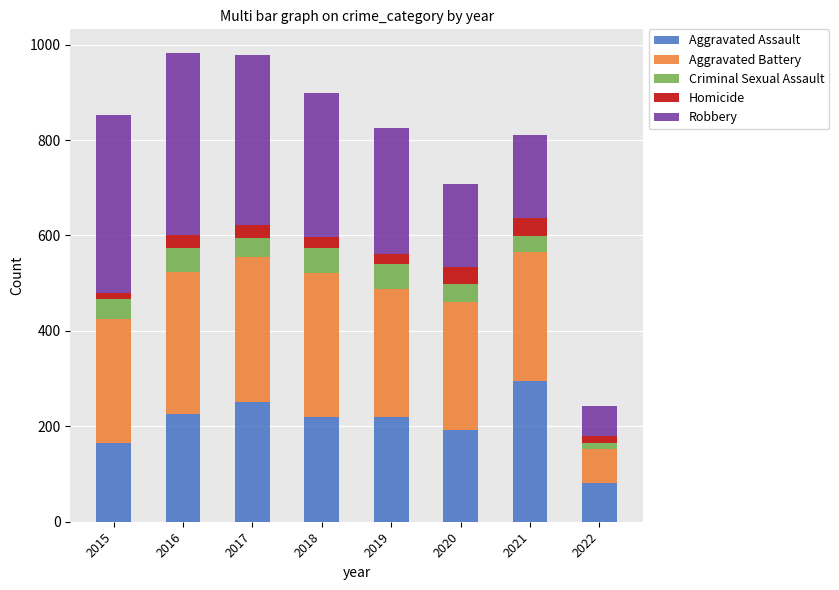

The value of Aggravated Assault at 2022 is 82. True or false?

True